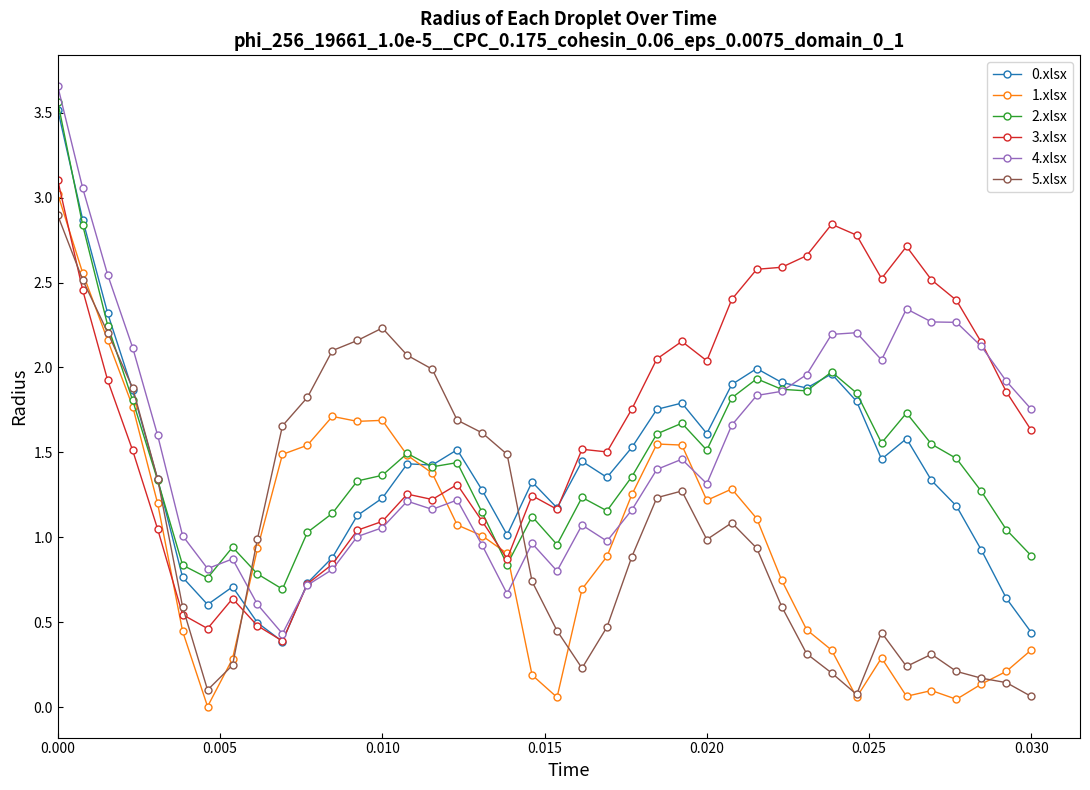

True or false: 4.xlsx has more than 0 points higher than both neighbors.

True